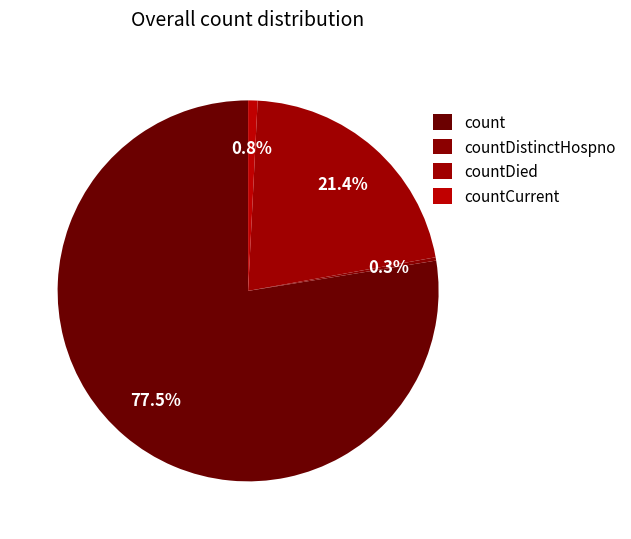

Does any single category account for the majority?

Yes